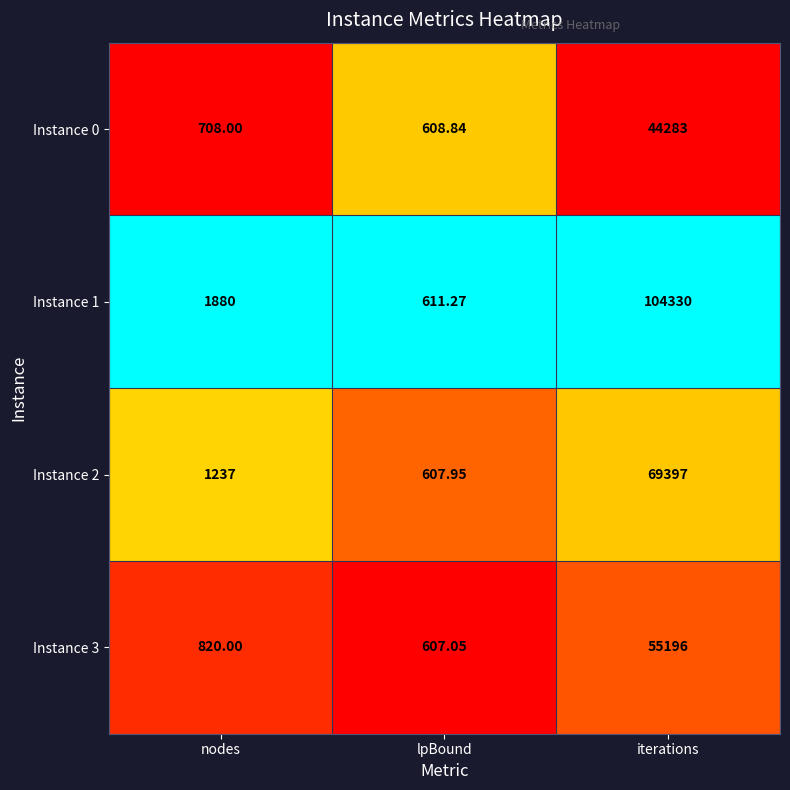

At which label is Instance 0 closest to 22445?

nodes